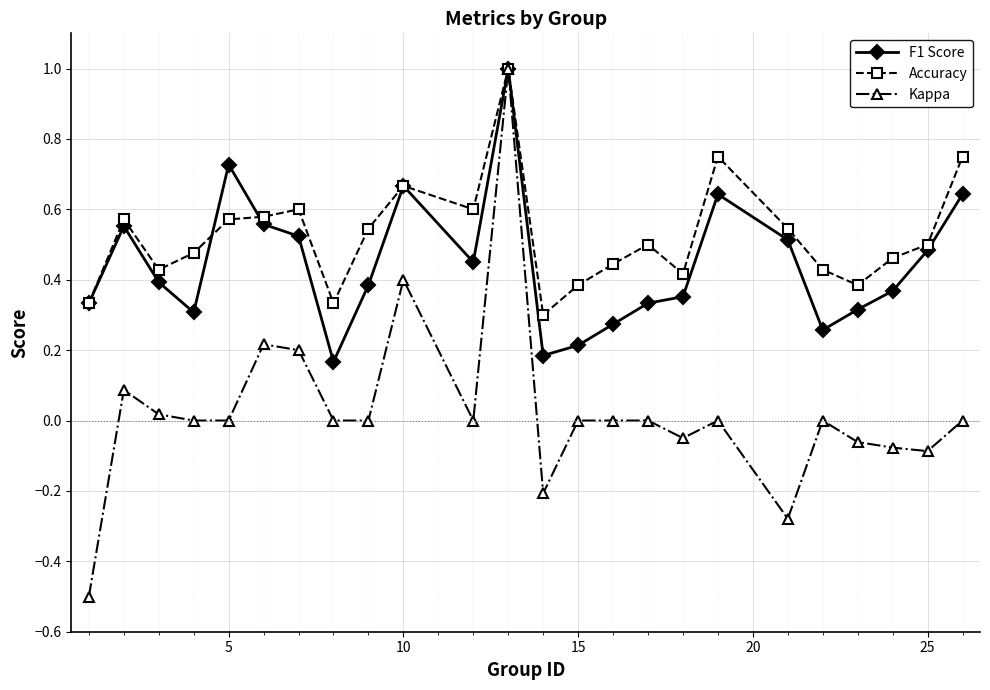

How many lines are shown in the chart?

3